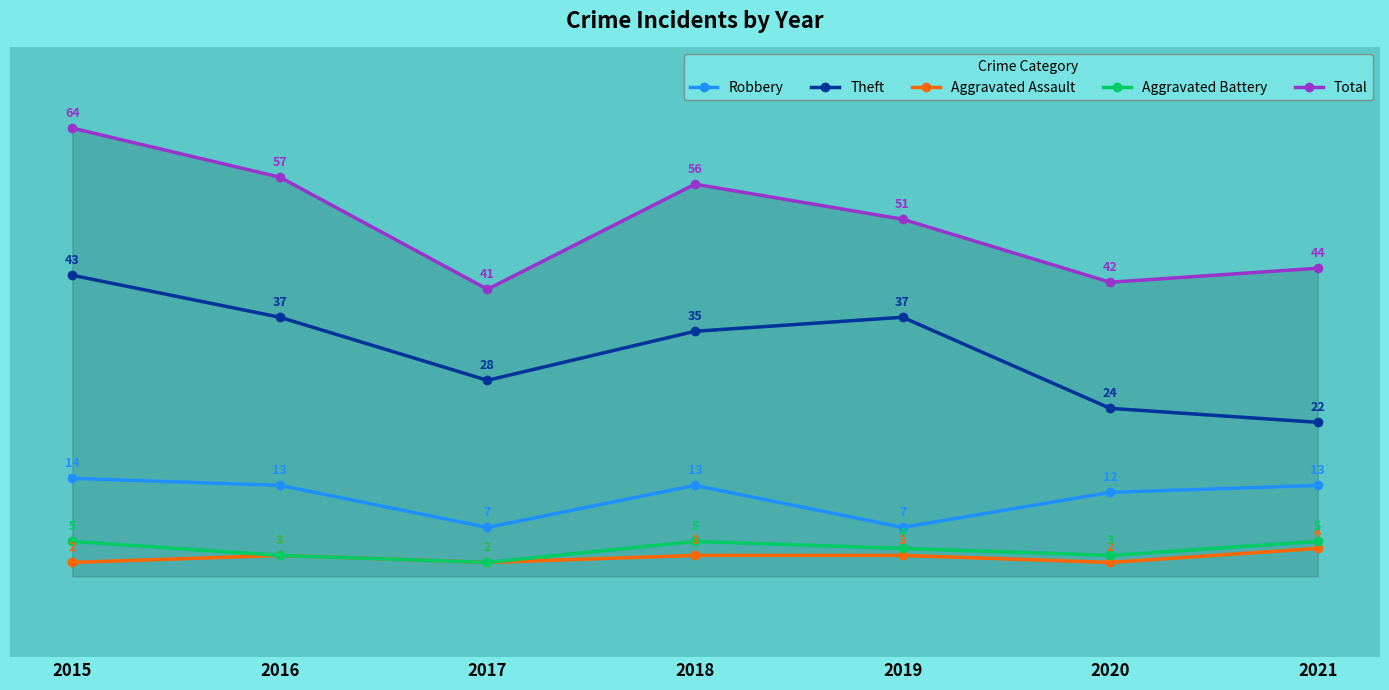

What are all the series names shown in the legend?

Robbery, Theft, Aggravated Assault, Aggravated Battery, Total